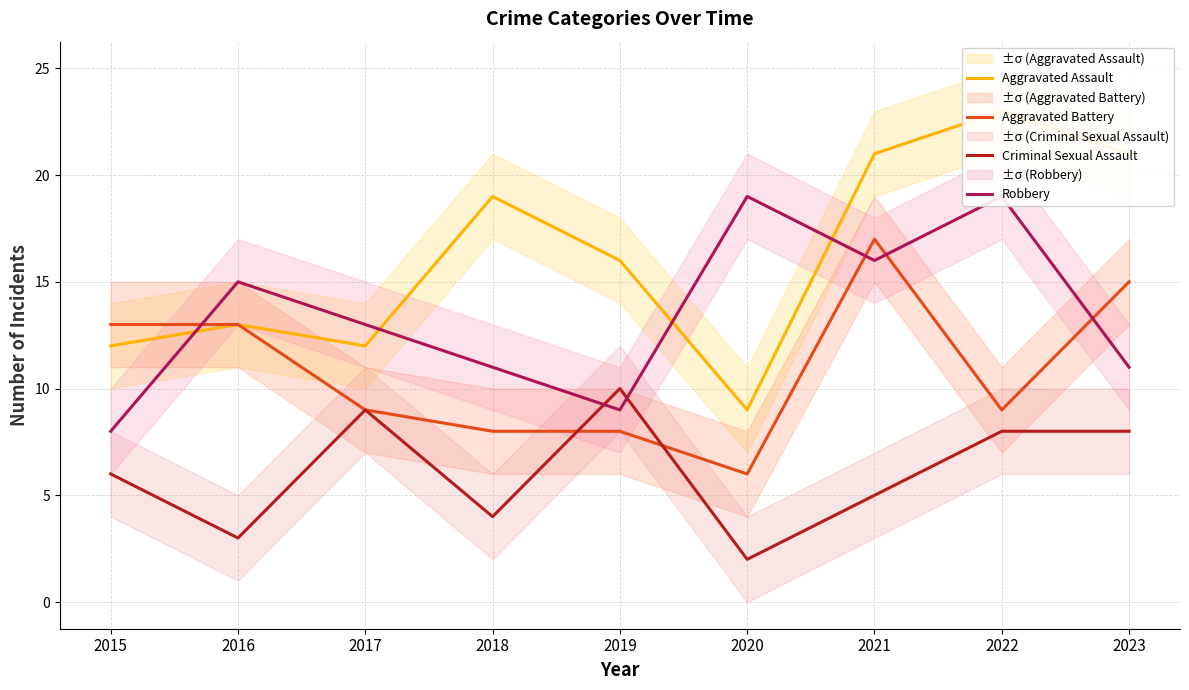

How many data points in Aggravated Assault are less than 16?

4